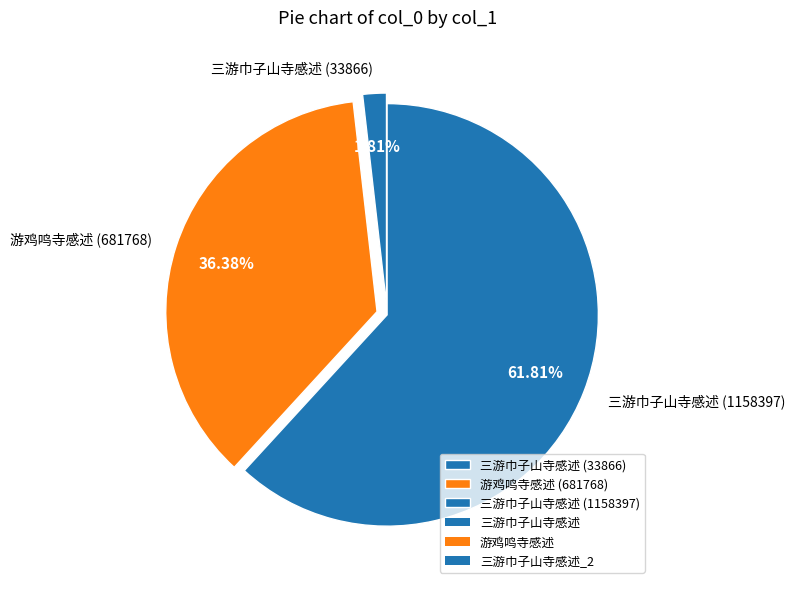

Does any single category account for the majority?

Yes